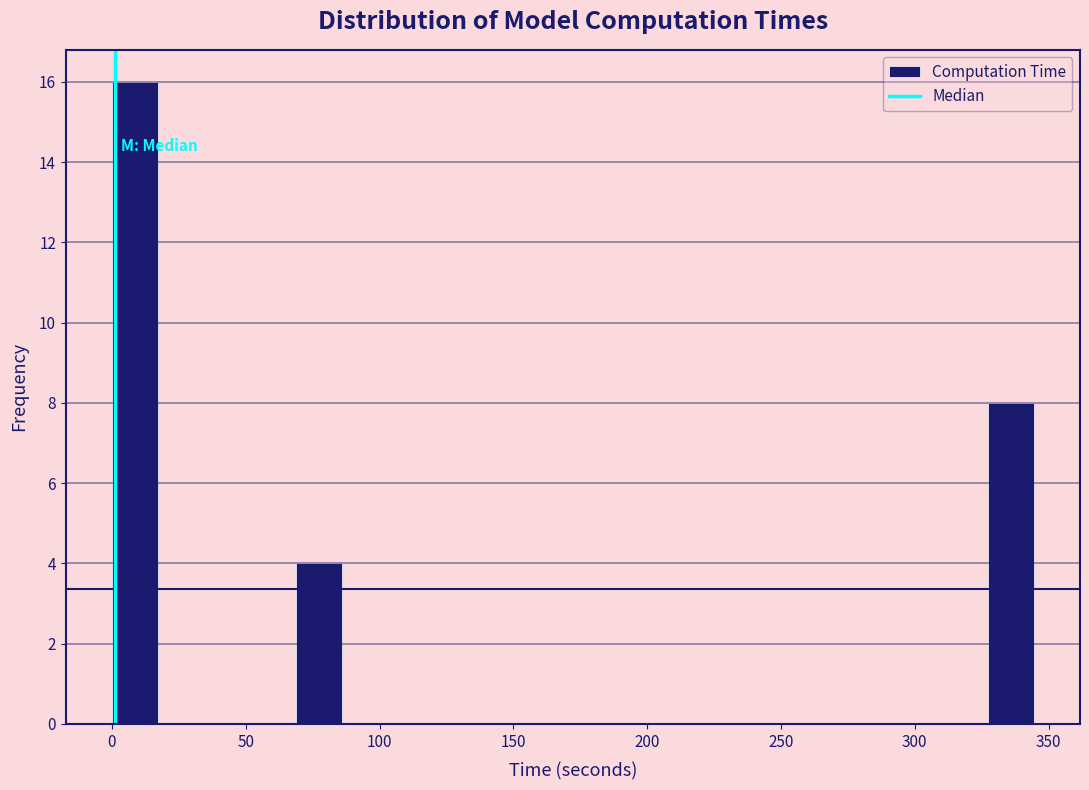

Read against the x-axis, roughly where is the centre of the tallest bar?

10